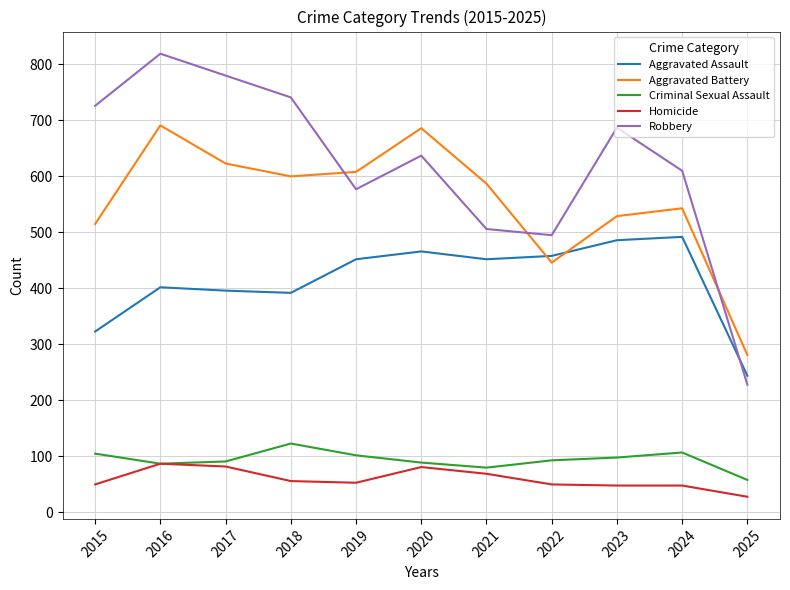

Rank the series by their maximum value, from highest to lowest.

Robbery, Aggravated Battery, Aggravated Assault, Criminal Sexual Assault, Homicide